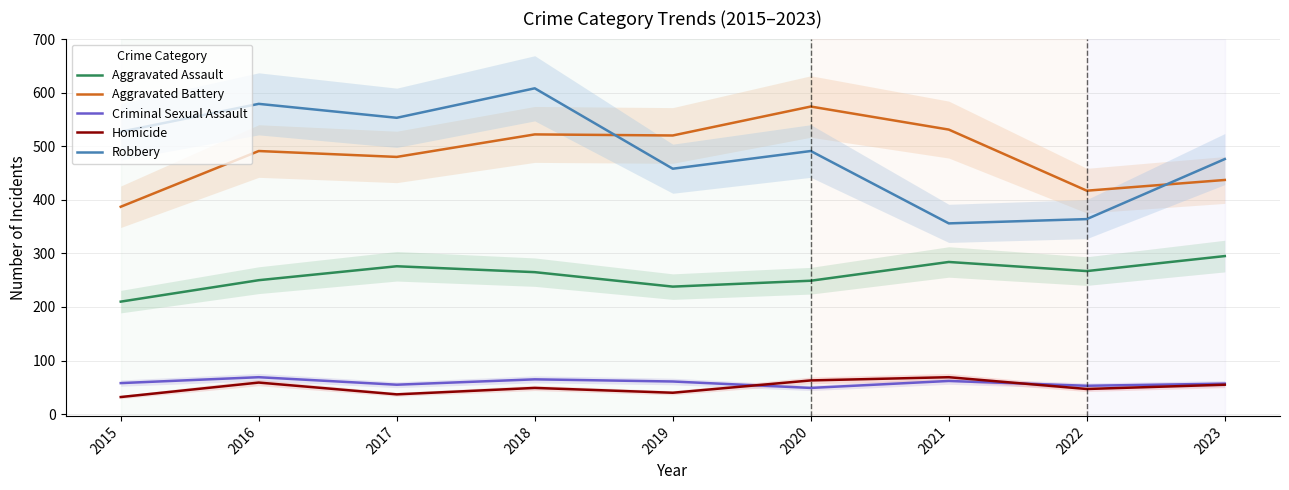

Is the value of Homicide at 2018 greater than the value of Criminal Sexual Assault at 2016?

No